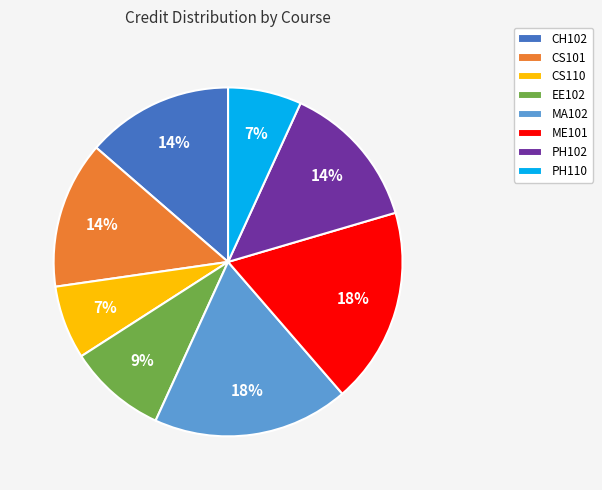

To the nearest percent, what is the average slice percentage?

12%